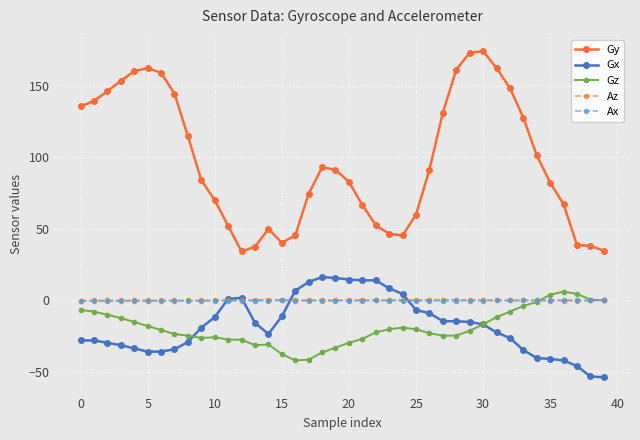

What are all the series names shown in the legend?

Gy, Gx, Gz, Az, Ax